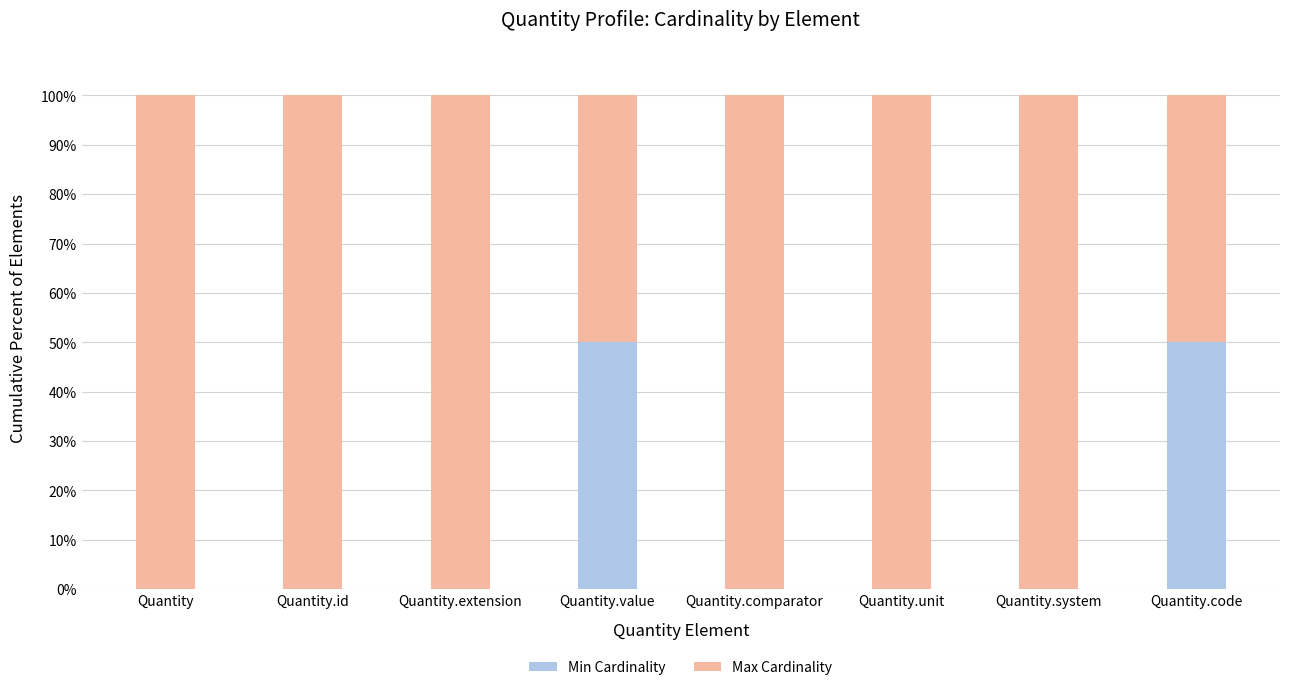

Is it true that Min Cardinality equals 50 at Quantity.value?

True